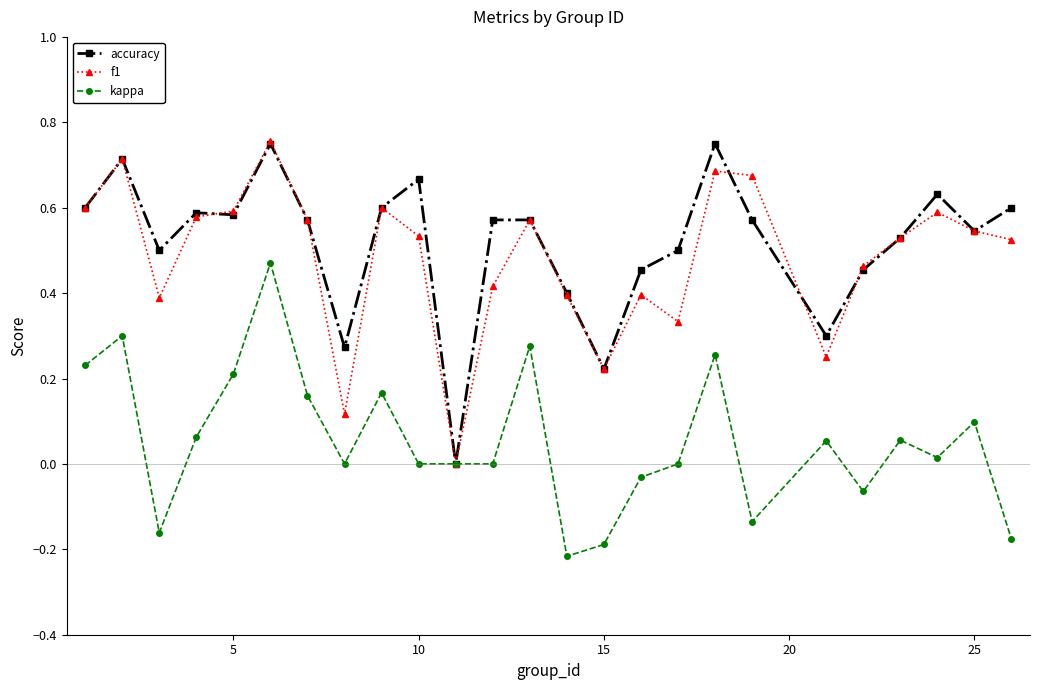

True or false: accuracy has more than 1 points higher than both neighbors.

True